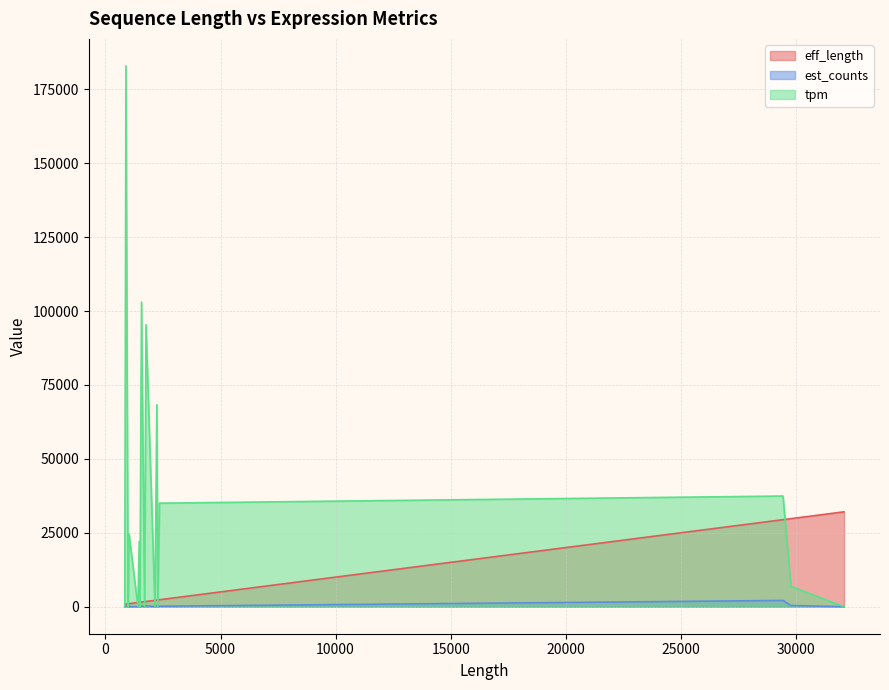

Count the number of categories in the chart.

18